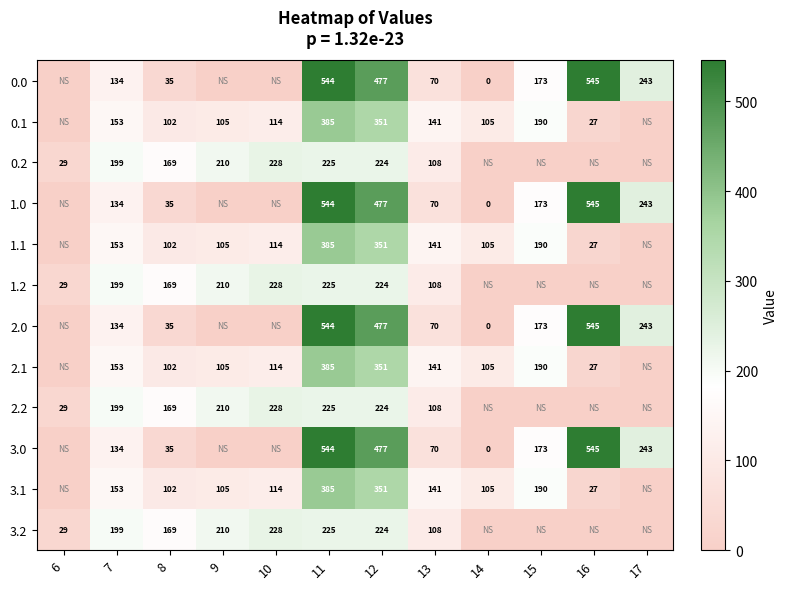

True or false: 1.1 has a value of 168 at 14.

False